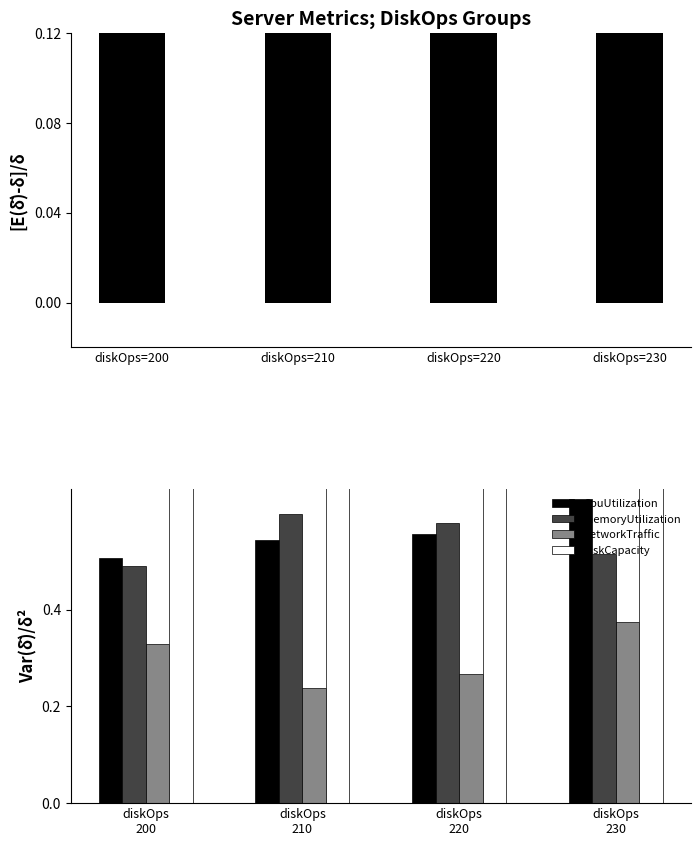

The value of diskCapacity at diskOps 200 is 0.3. True or false?

False